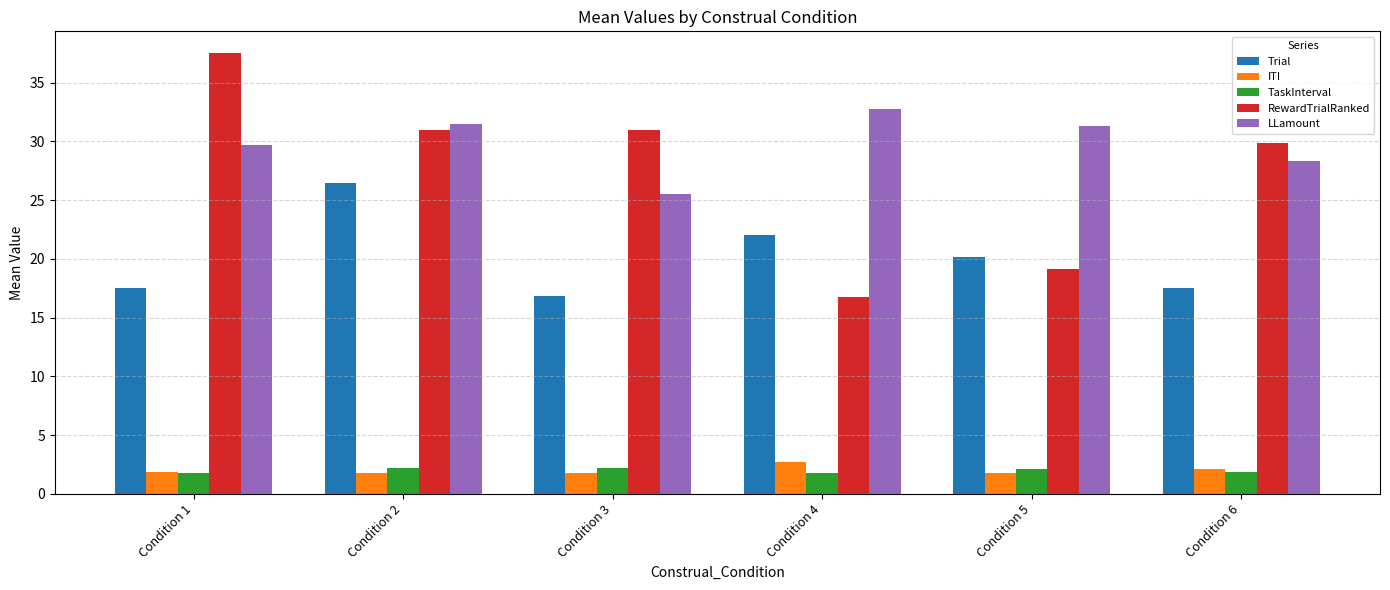

What is the spread (max minus min) of values at Condition 5?

29.6